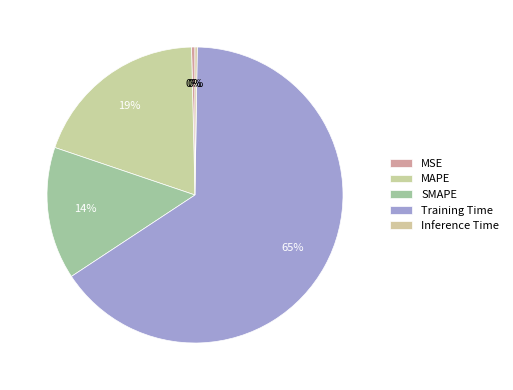

How many segments does this pie chart have?

5